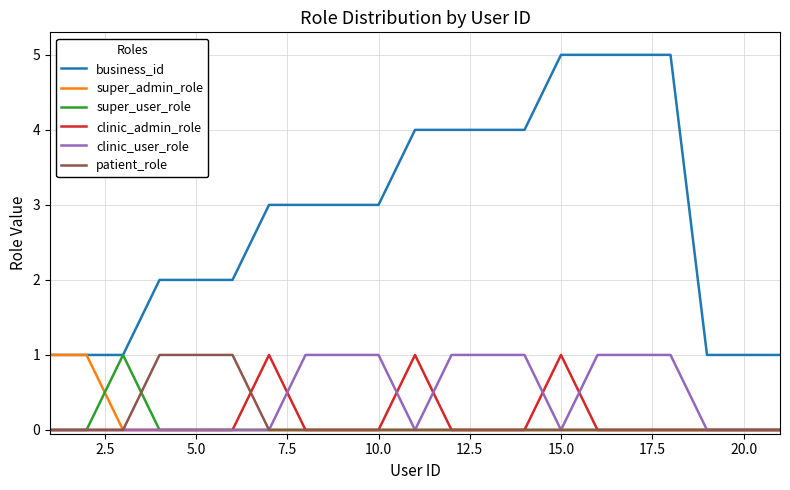

Which series has the largest total across all categories?

business_id